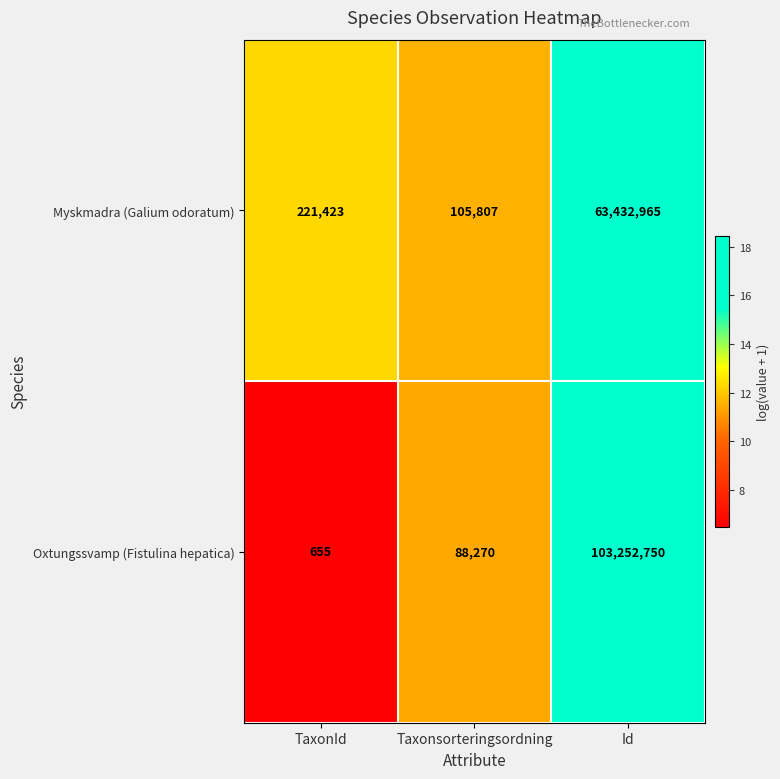

Rank the series by their maximum value, from lowest to highest.

Myskmadra (Galium odoratum), Oxtungssvamp (Fistulina hepatica)